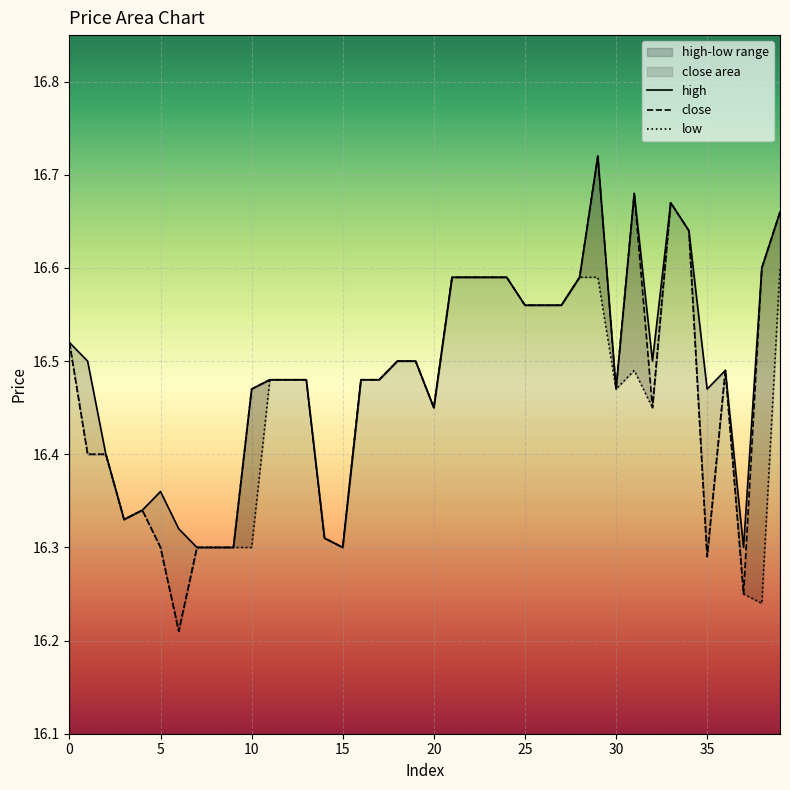

Which series has the widest spread of values?

close